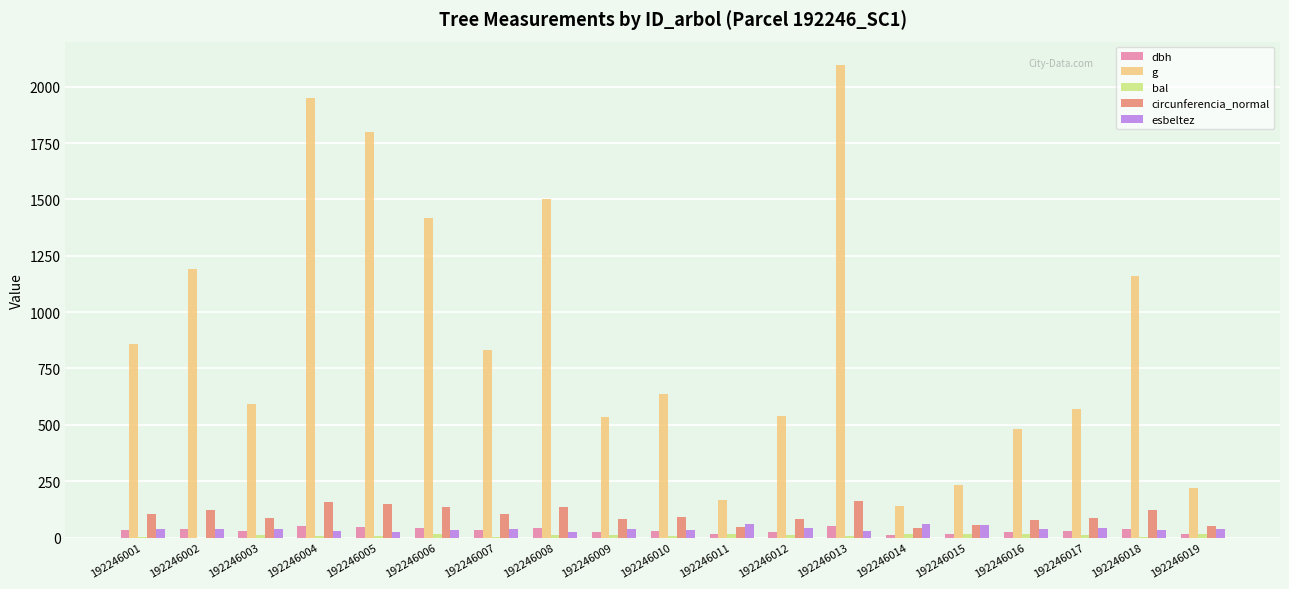

How many data points does each series have?

19